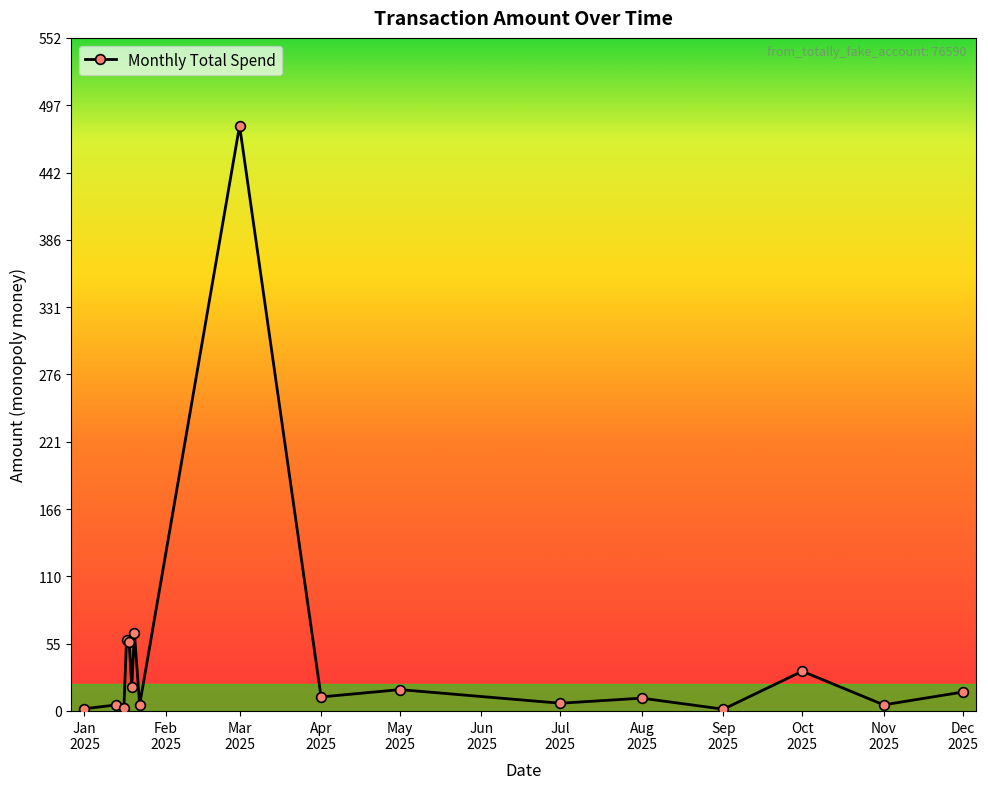

What is the maximum value shown in the chart?

479.9